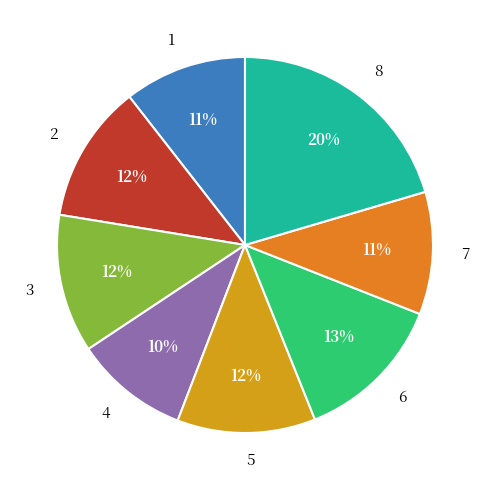

Is the sum of 4 and 3 greater than half?

No